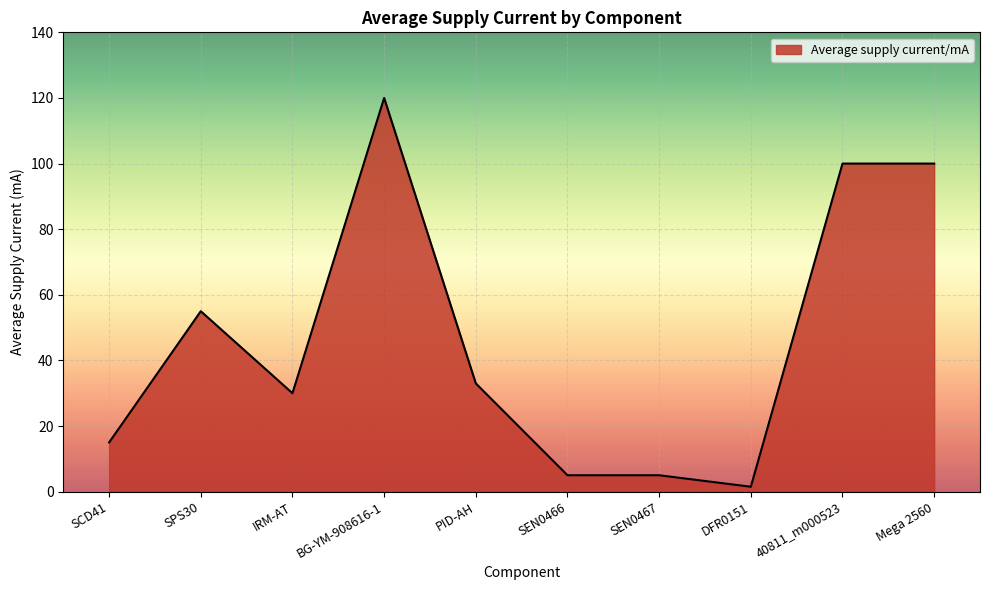

Where is the data nearest to the value 60?

SPS30